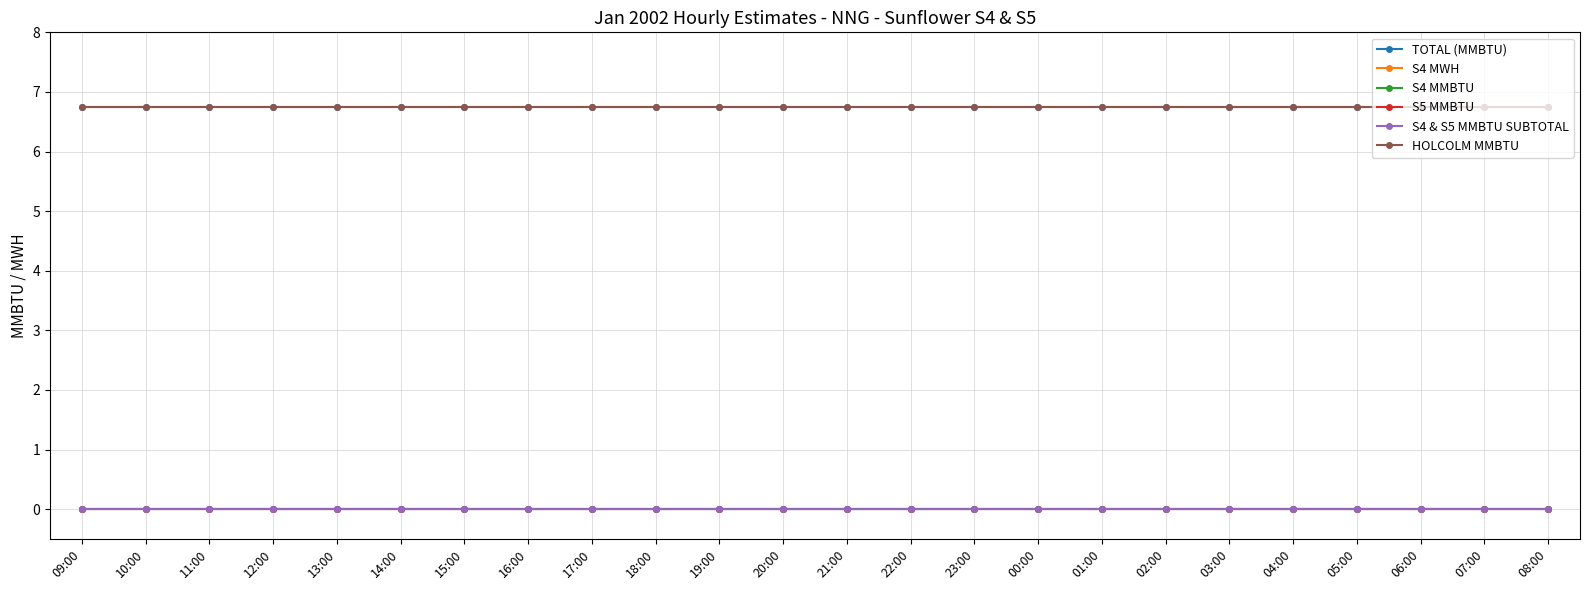

Does the chart have visible grid lines?

Yes